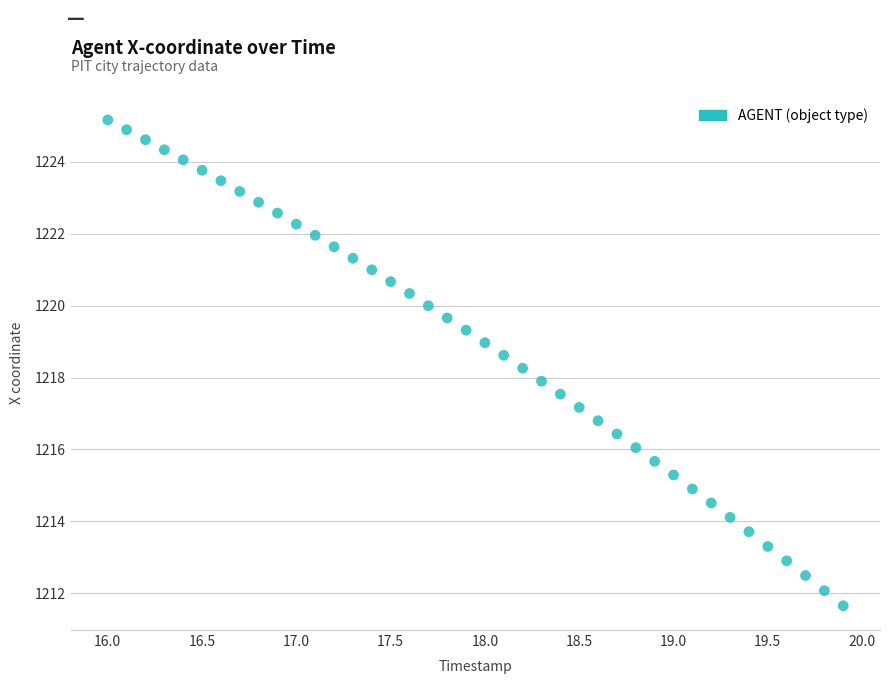

What is the range of X values (max minus min)?

3.9